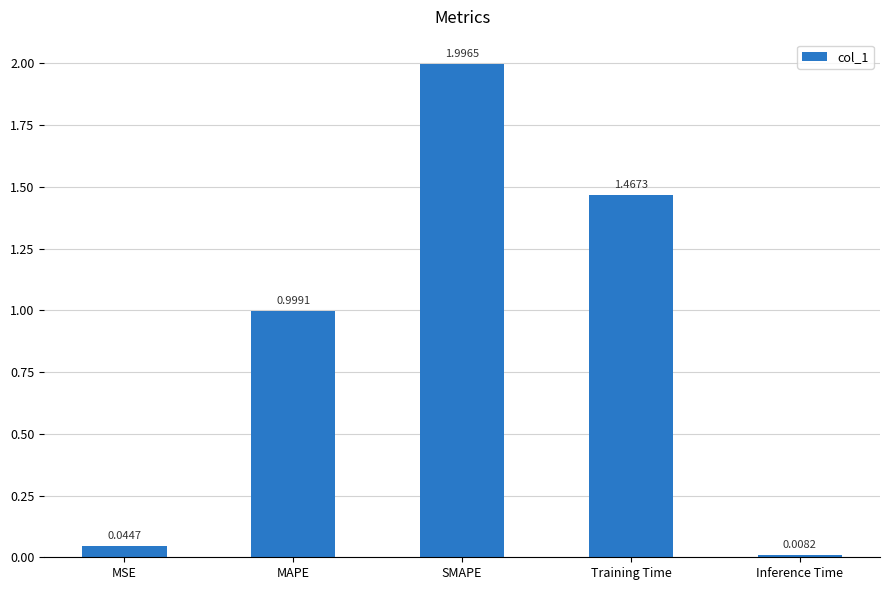

The chart shows a value of 1.0 at MAPE. True or false?

True